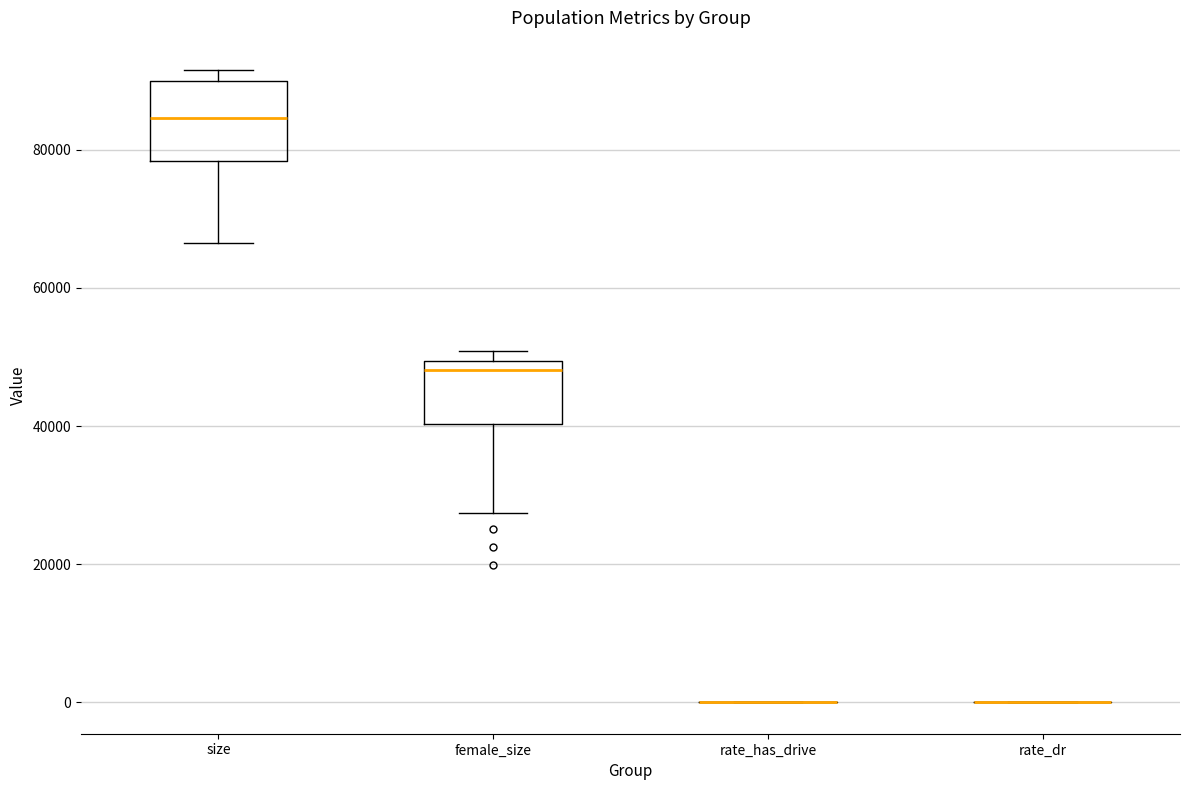

Reading left to right, transcribe this box plot: for each box, give where its median line is, the range the box spans, and where its two whiskers end, as read against the y-axis. The values are not printed on the chart, so give them approximately, as read against the axis.

size: median 84000, box 78000 to 90000, whiskers 66000 to 92000
female_size: median 48000, box 40000 to 50000, whiskers 28000 to 50000 (just above the box's upper edge)
rate_has_drive: box collapsed to a line at 0, whiskers 0 to 0
rate_dr: box collapsed to a line at 0, whiskers 0 to 0